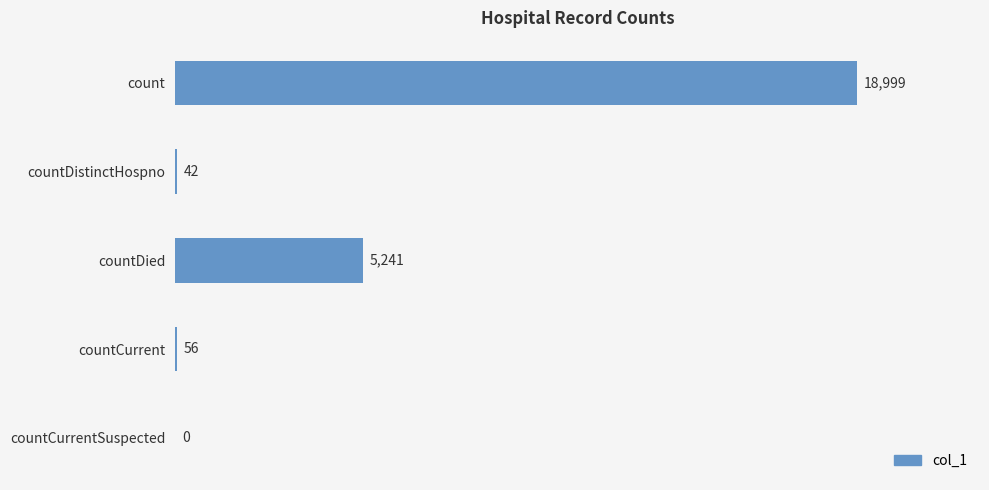

Reading top to bottom, transcribe all the data shown in this chart.

count=18999	countDistinctHospno=42	countDied=5241	countCurrent=56	countCurrentSuspected=0